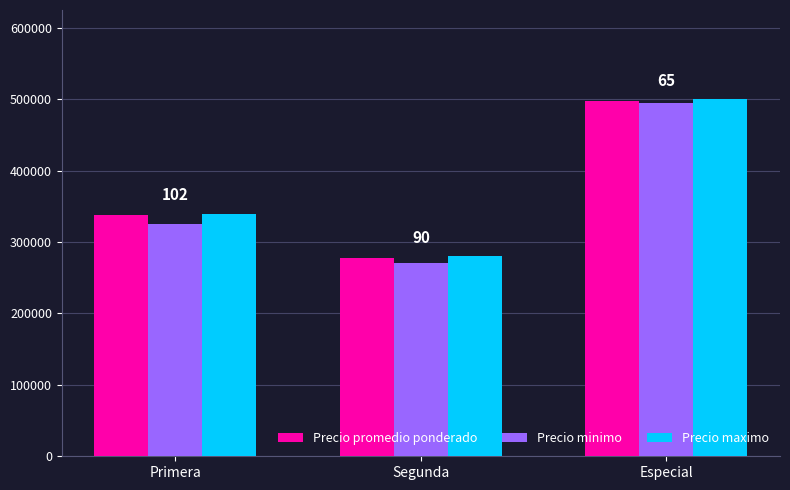

The Precio maximo series shows 280000 at Segunda. True or false?

True